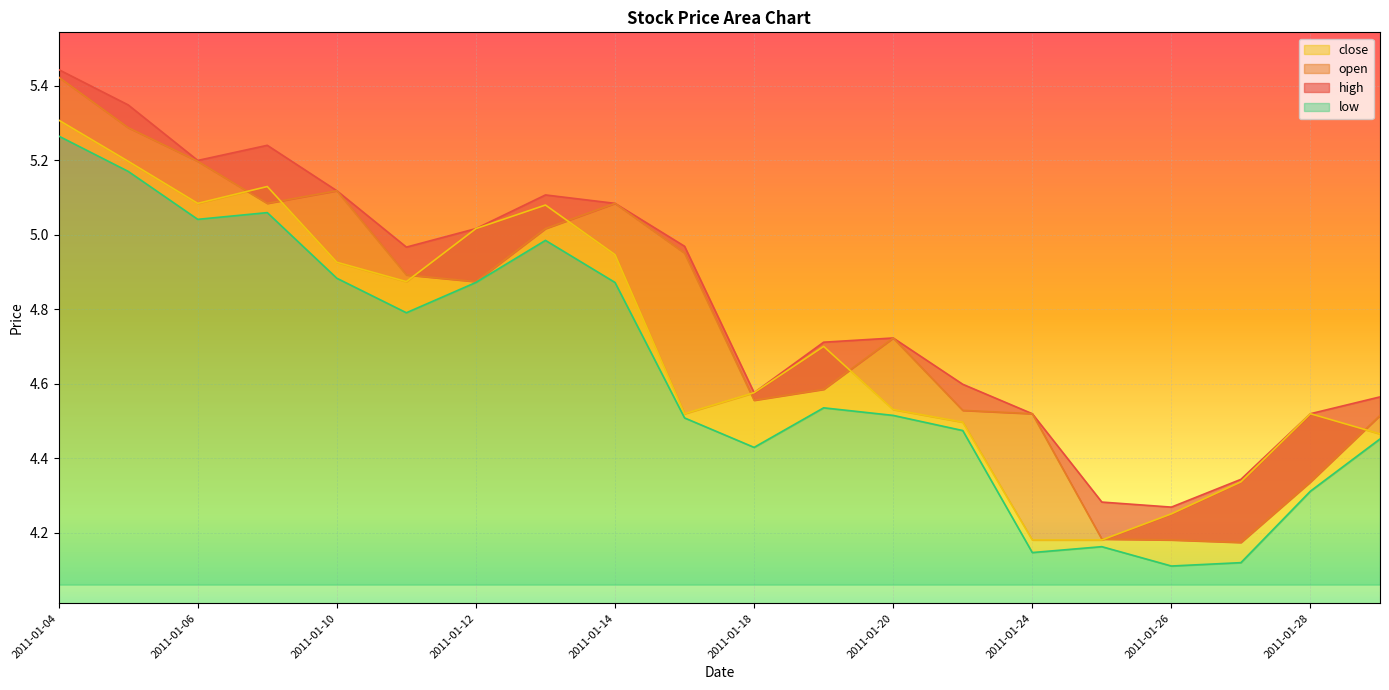

Rank the series at 2011-01-14 from highest to lowest value.

high, open, close, low